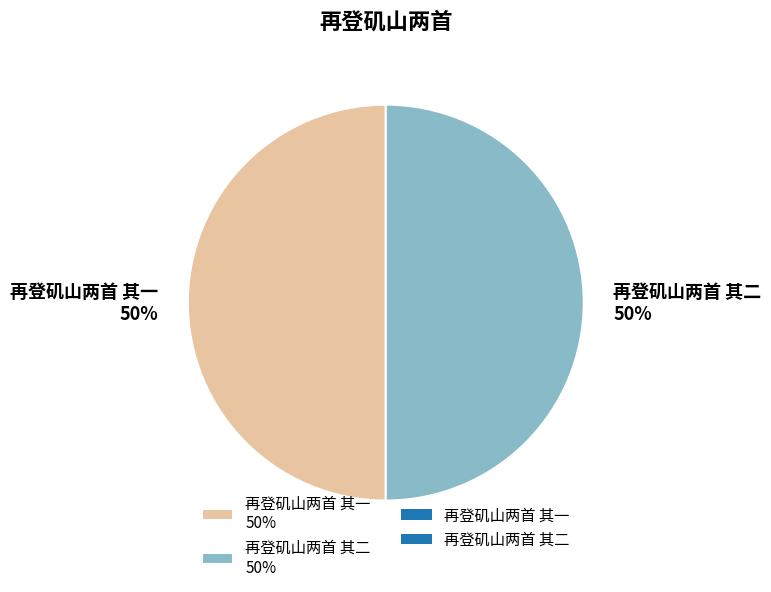

What is the ratio of the value at 再登矶山两首 其一 50% to the value at 再登矶山两首 其二 50%?

1.0